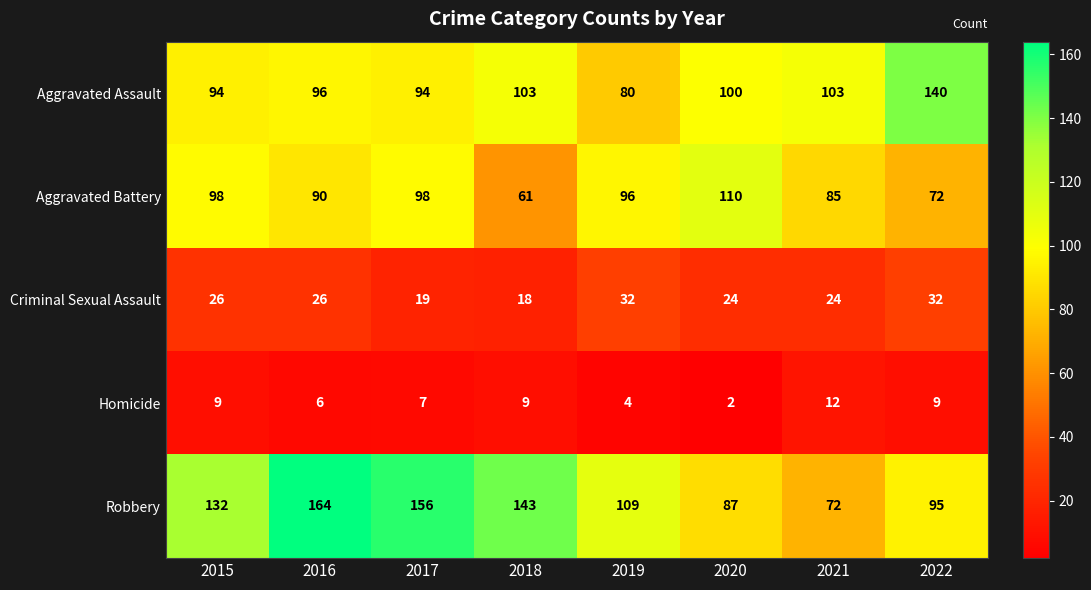

True or false: Robbery has a value of 45 at 2018.

False